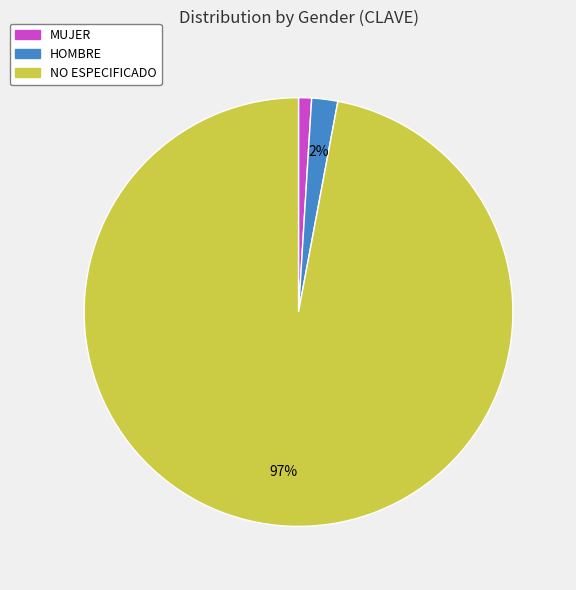

To the nearest percent, what is the combined percentage of MUJER and HOMBRE?

3%